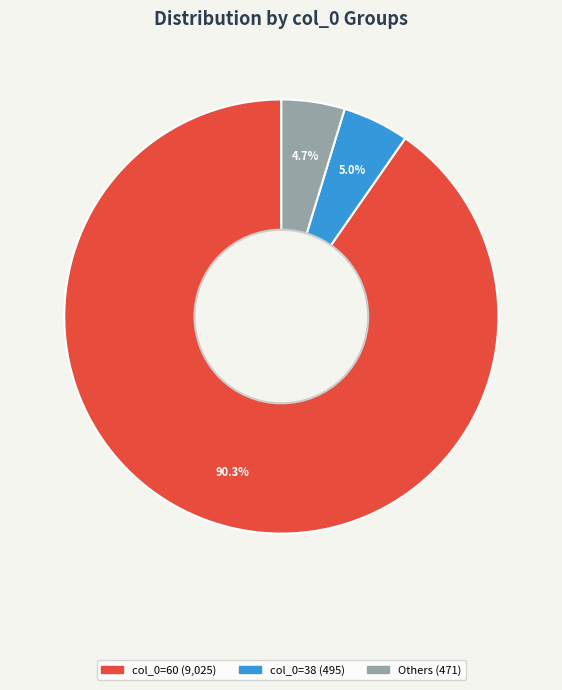

Is there any slice that represents more than half of the pie?

Yes